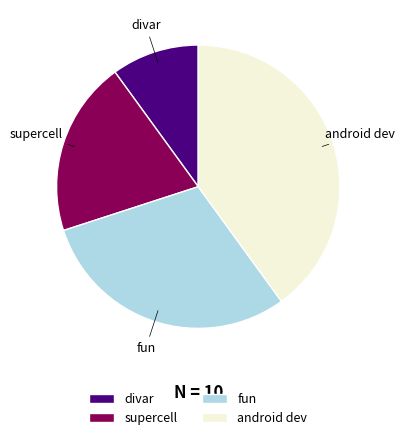

Which has a higher value, divar or supercell?

supercell